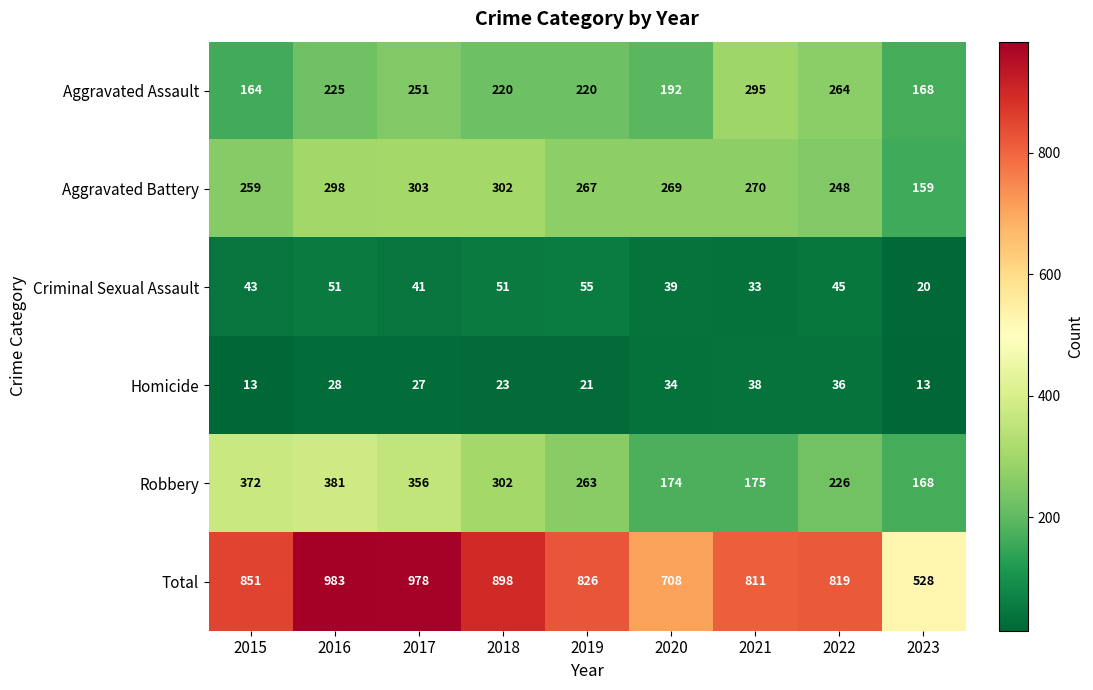

Which series has the widest spread of values?

Total